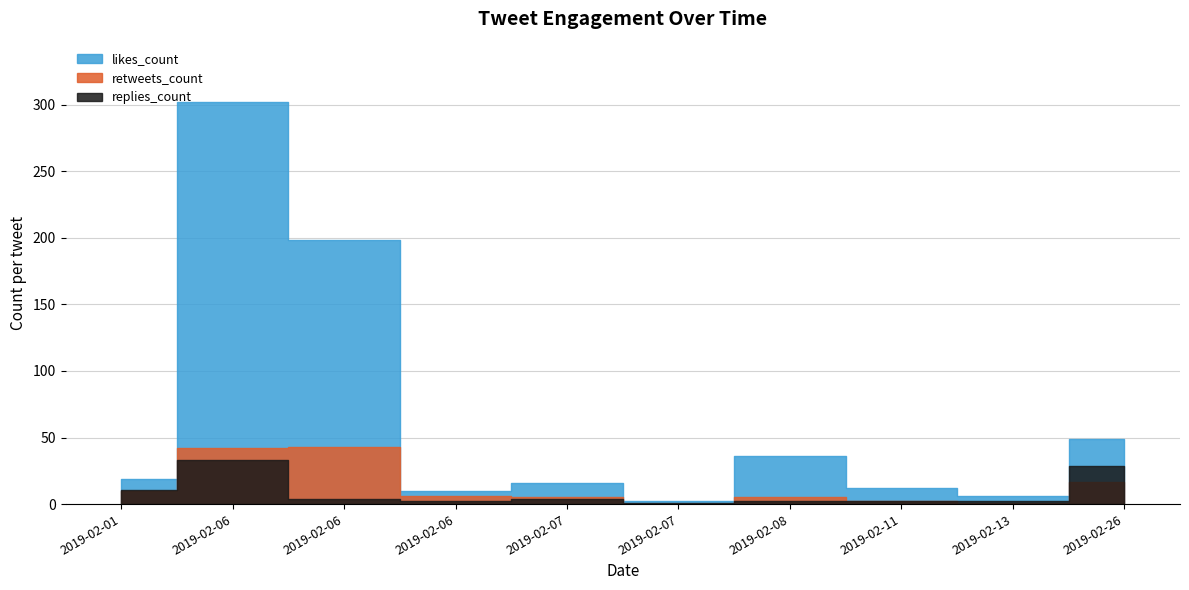

Is the value of replies_count at 2019-02-07 greater than the value of retweets_count at 2019-02-06?

No